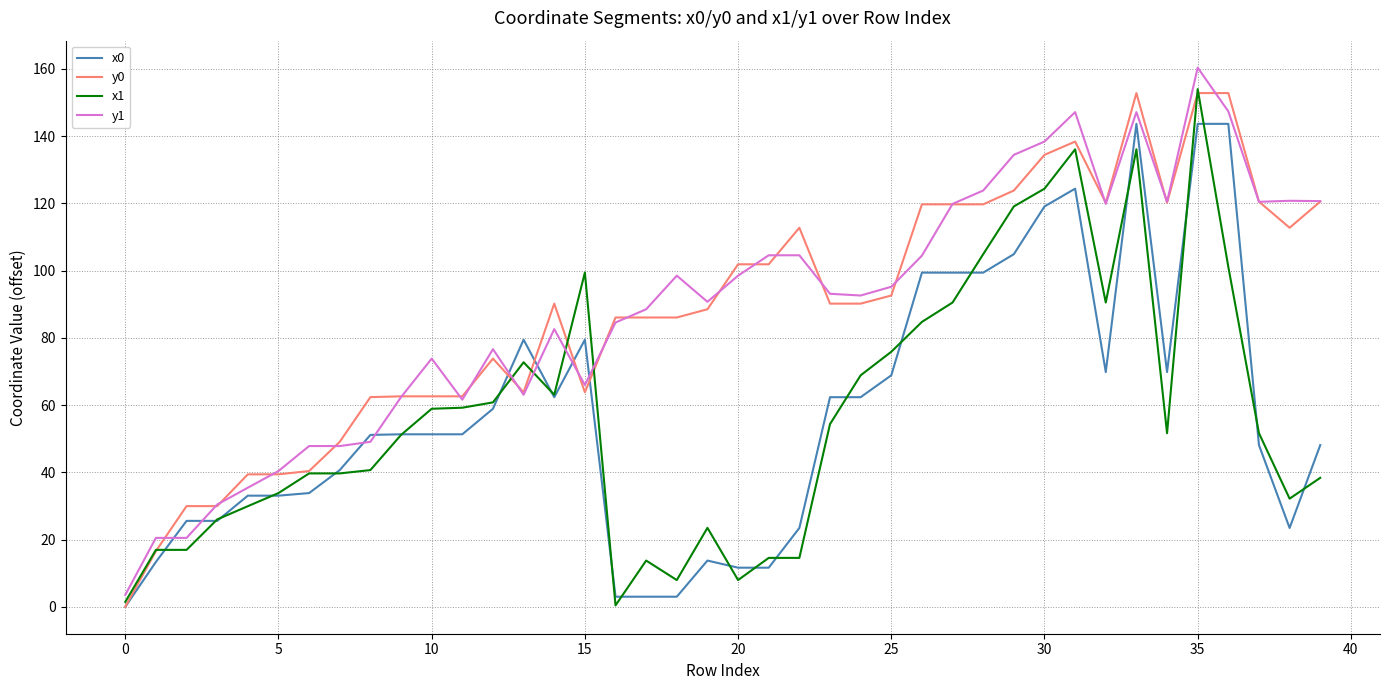

True or false: y1 and x0 cross at least once.

True